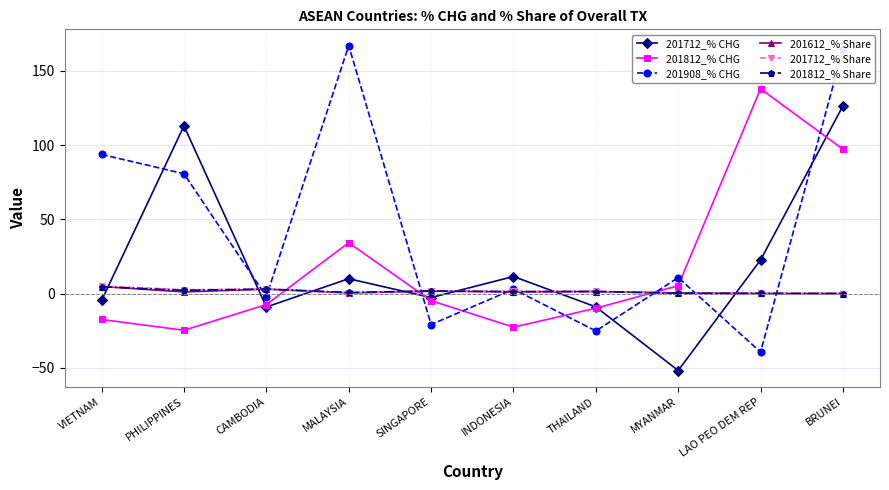

After their last crossing, which series has the higher values: 201812_% Share or 201712_% CHG?

201712_% CHG